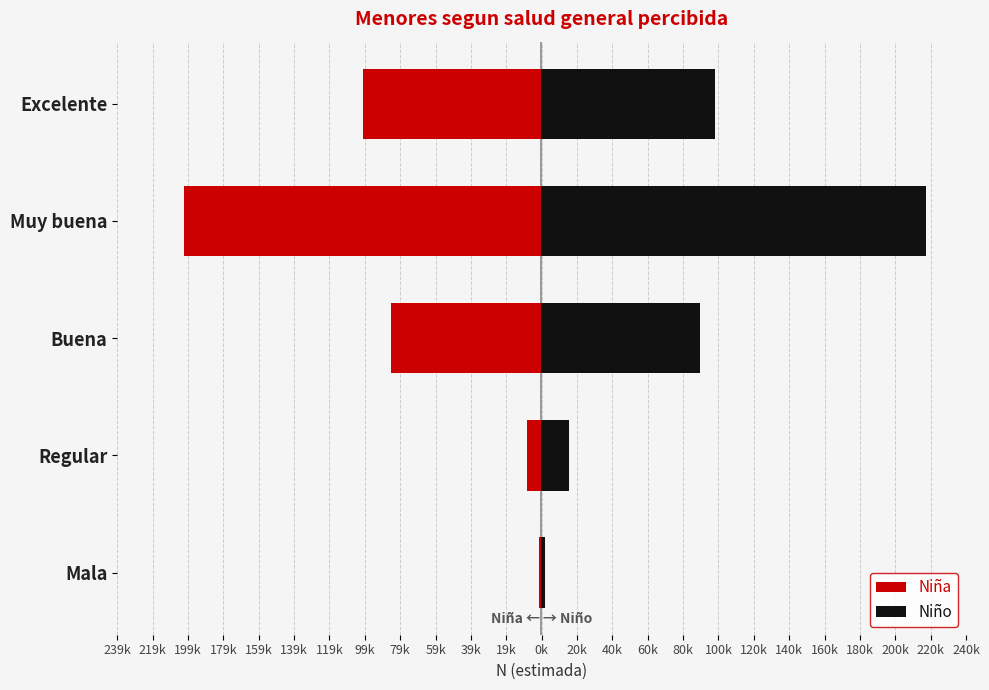

How many values in the Niña series exceed -84663?

2